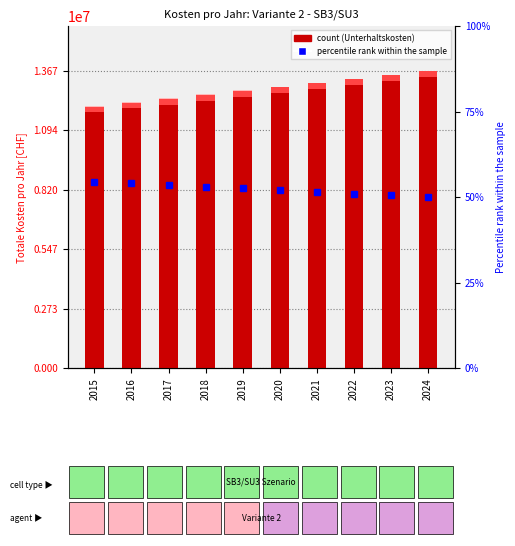

How many groups of bars are there?

10